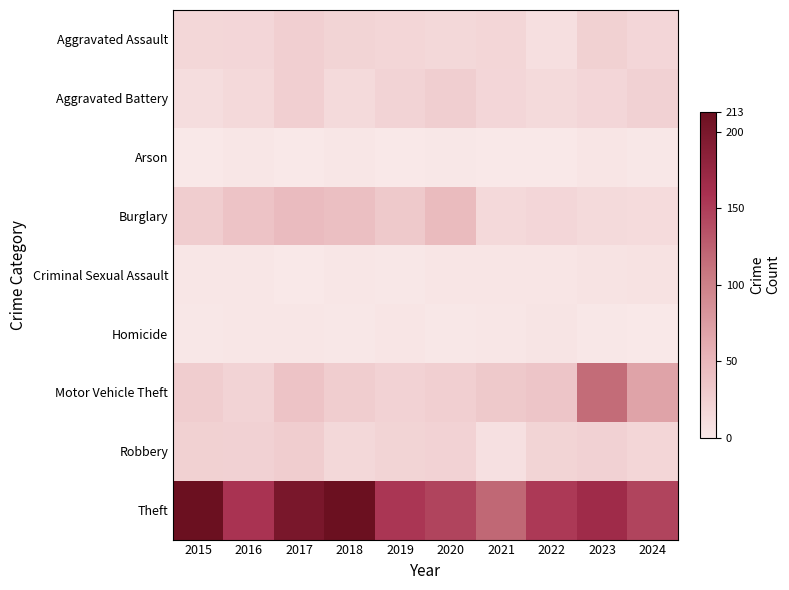

What is the total value across all series at 2019?

273